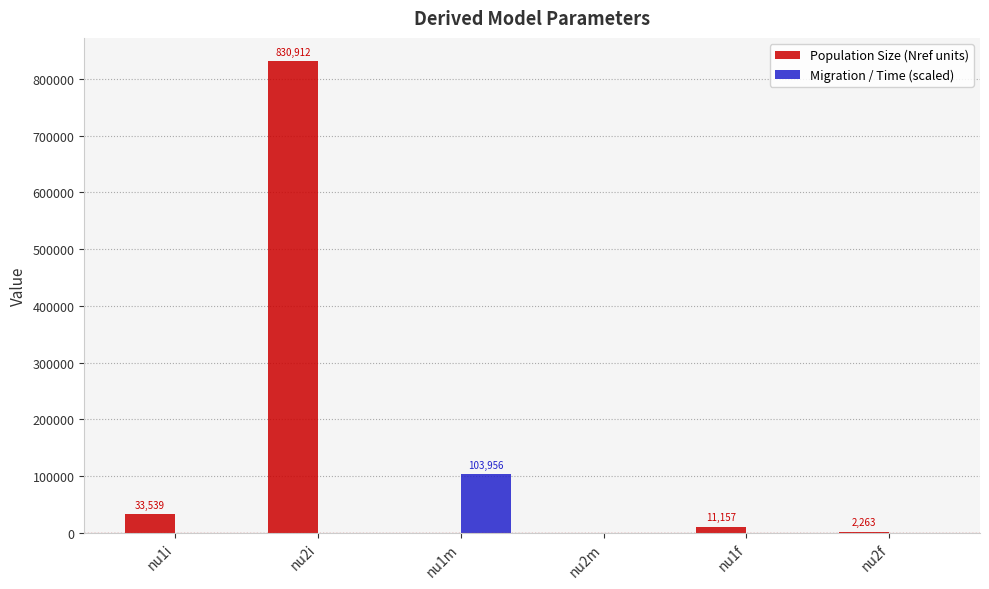

What is the maximum value shown in the chart?

830911.8